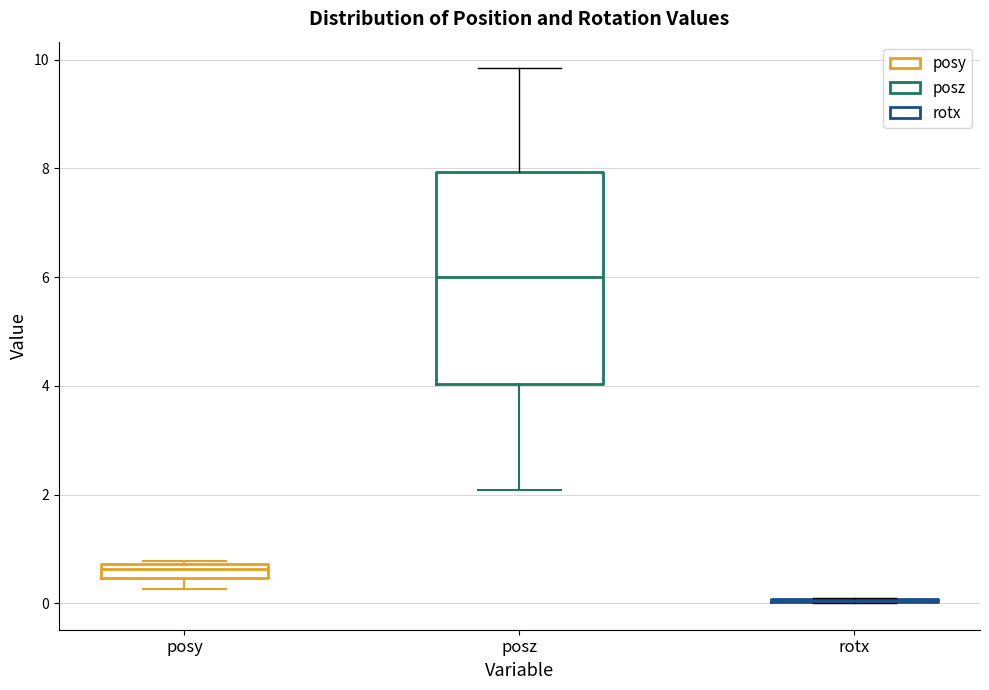

Where is the upper edge of the box for posy on the y-axis? The values are not printed on the chart, so give them approximately, as read against the axis.

0.8